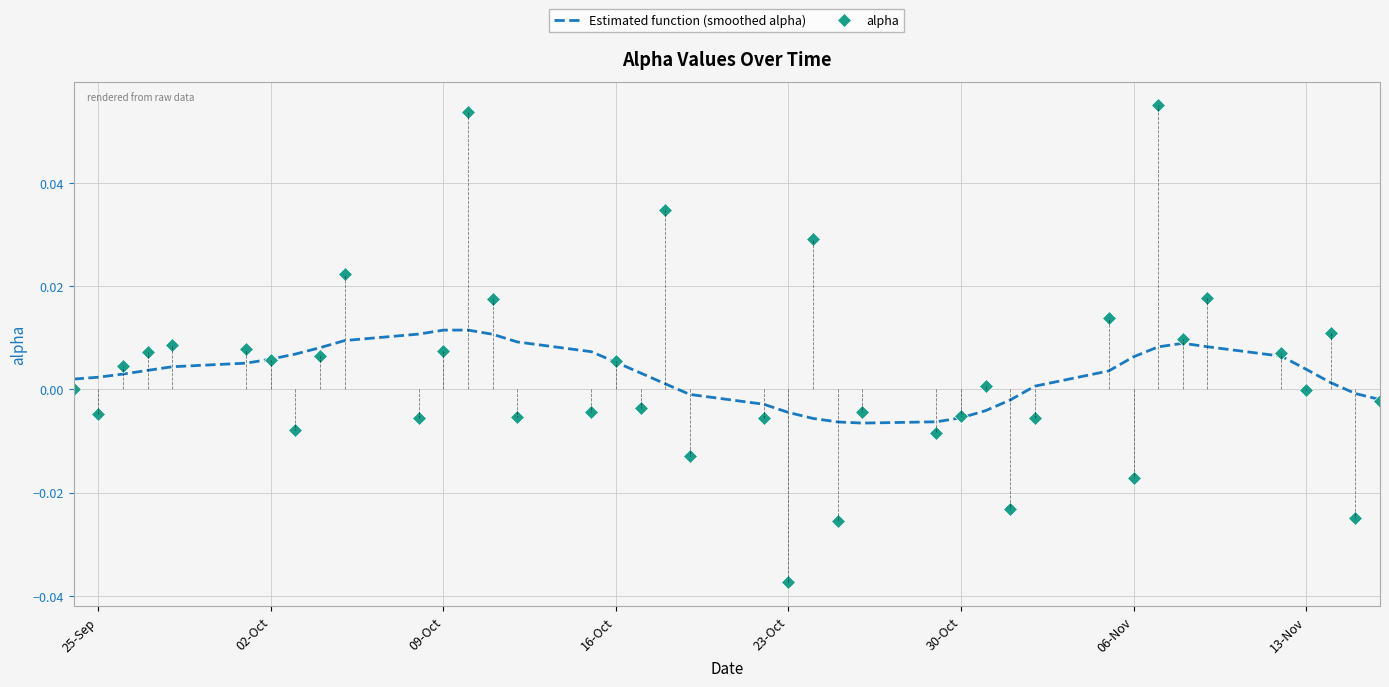

How many categories are shown in the chart?

40